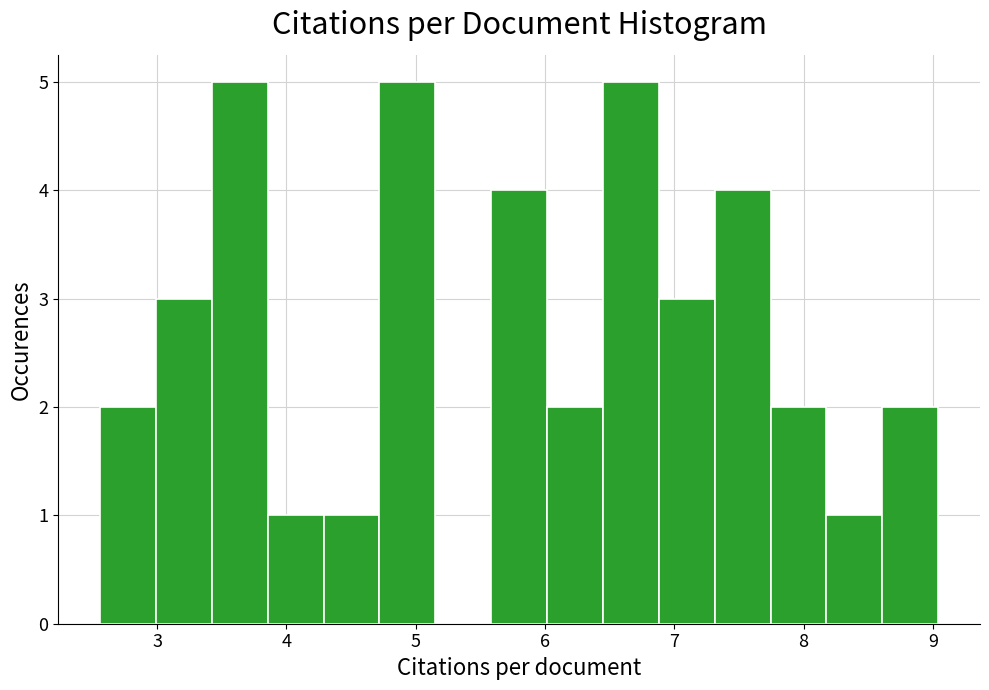

How tall is the bar that spans 5.6 to 6.0 on the x-axis? Neither the bar edges nor the heights are printed on the chart, so give them approximately, as read against the axes.

4